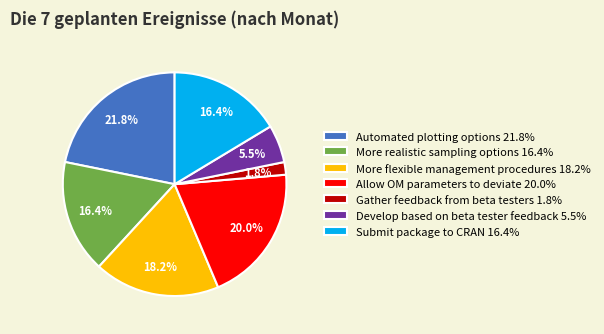

How many slices are in this pie chart?

7